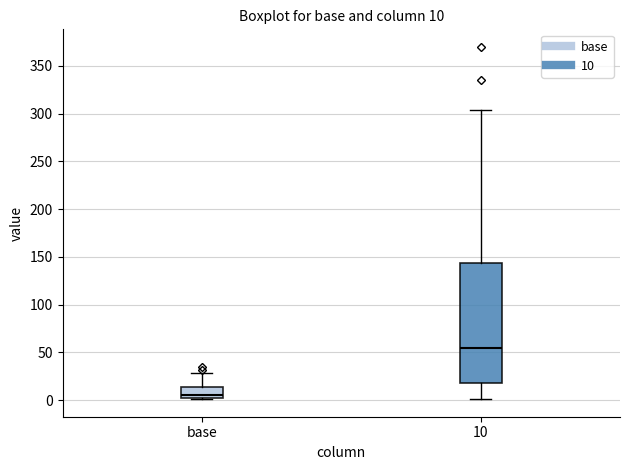

Which box has the lowest median line?

base